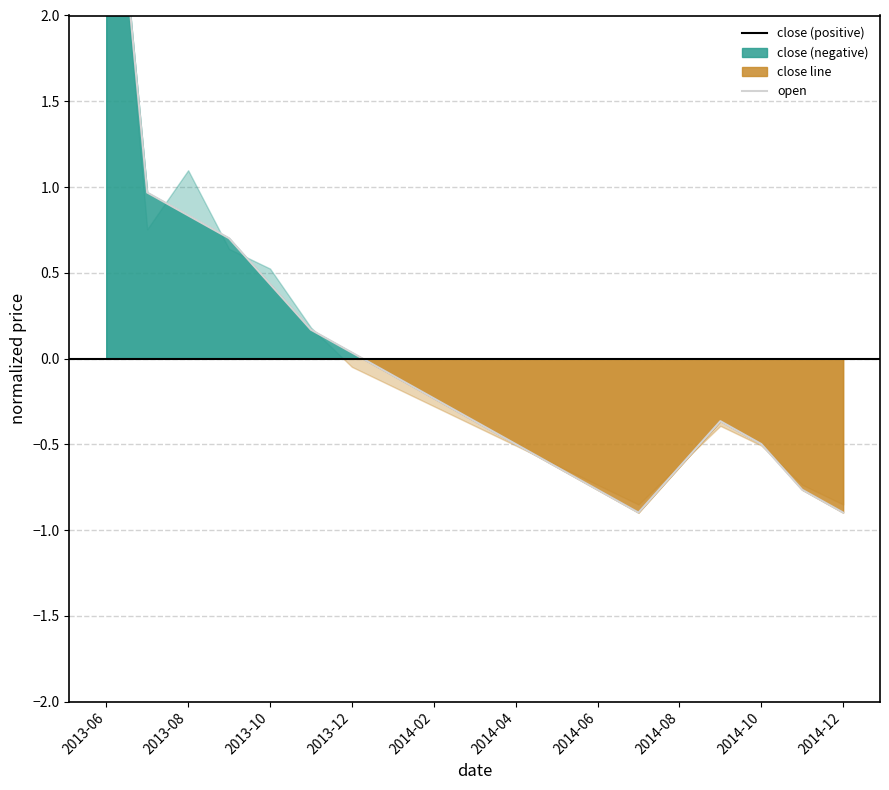

Reading right to left, extract all data points from this chart.

-0.9	-0.8	-0.5	-0.4	-0.6	-0.9	-0.8	-0.6	-0.5	-0.4	-0.2	-0.1	0.0	0.2	0.4	0.7	0.8	1.0	3.5